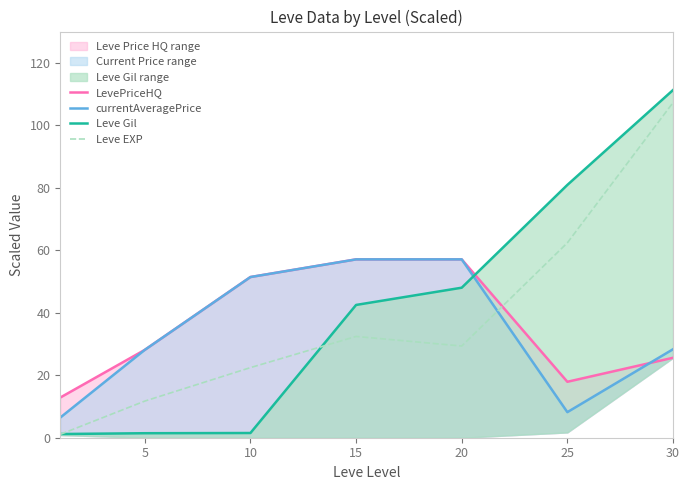

Where is Leve EXP nearest to the value 54?

25